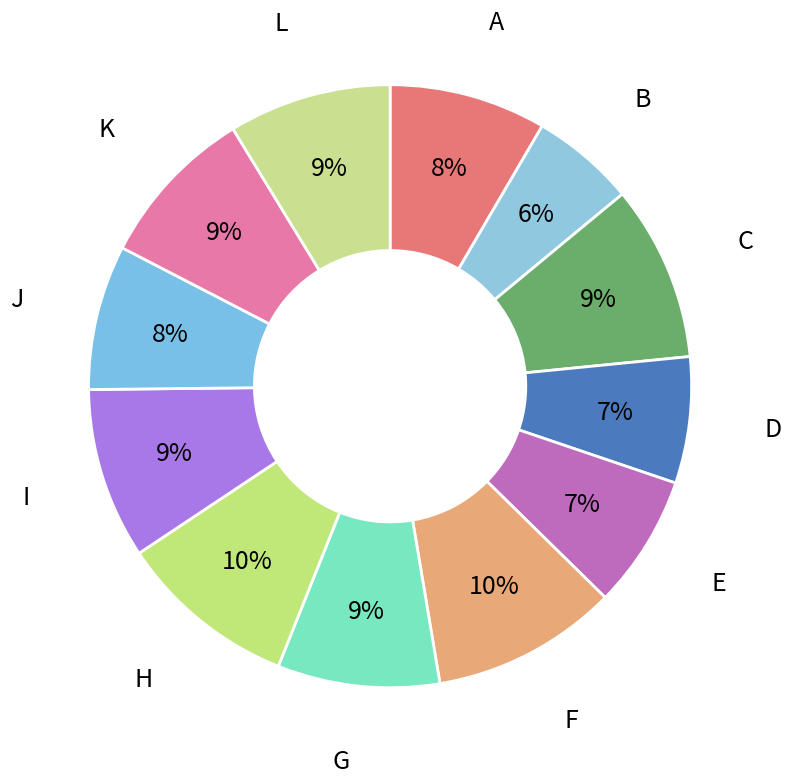

To the nearest percent, what is the difference between the largest and smallest slice percentages?

4%